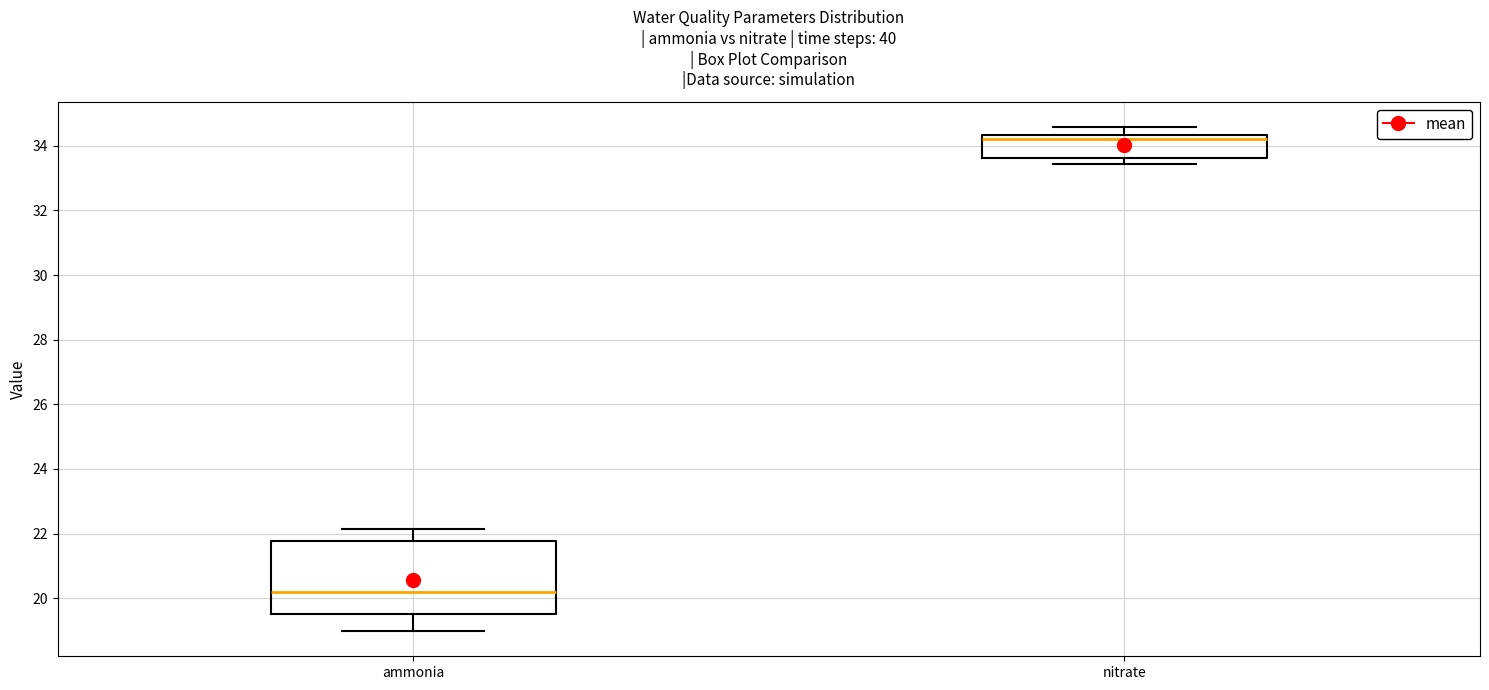

Where does the upper whisker of the box for nitrate end on the y-axis? The values are not printed on the chart, so give them approximately, as read against the axis.

34.6